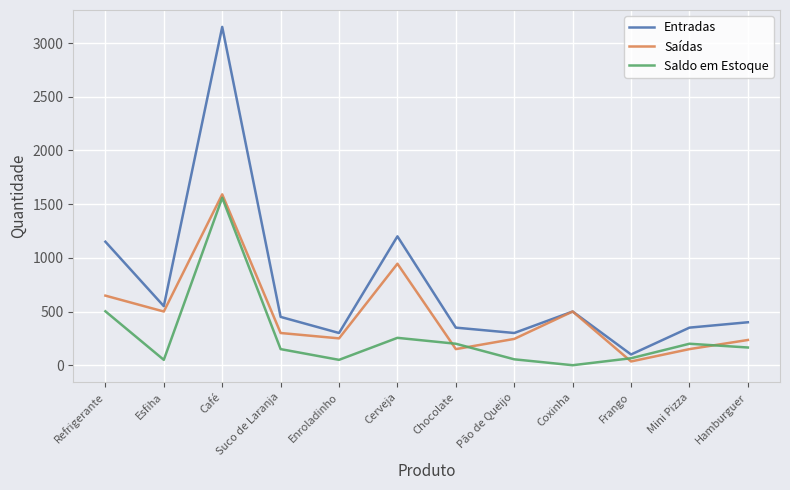

Does the chart have visible grid lines?

Yes